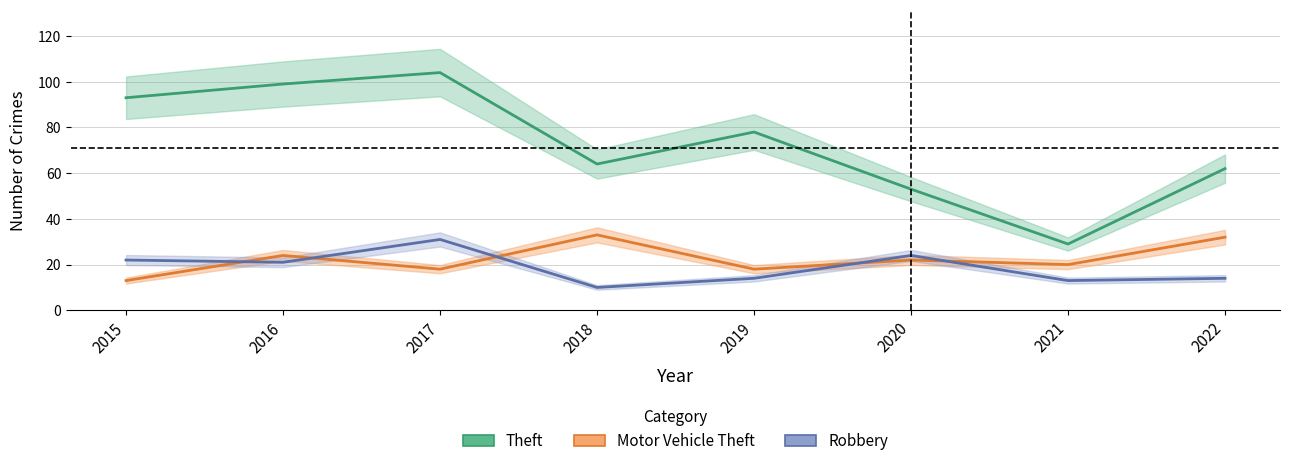

What is the minimum value shown in the chart?

10